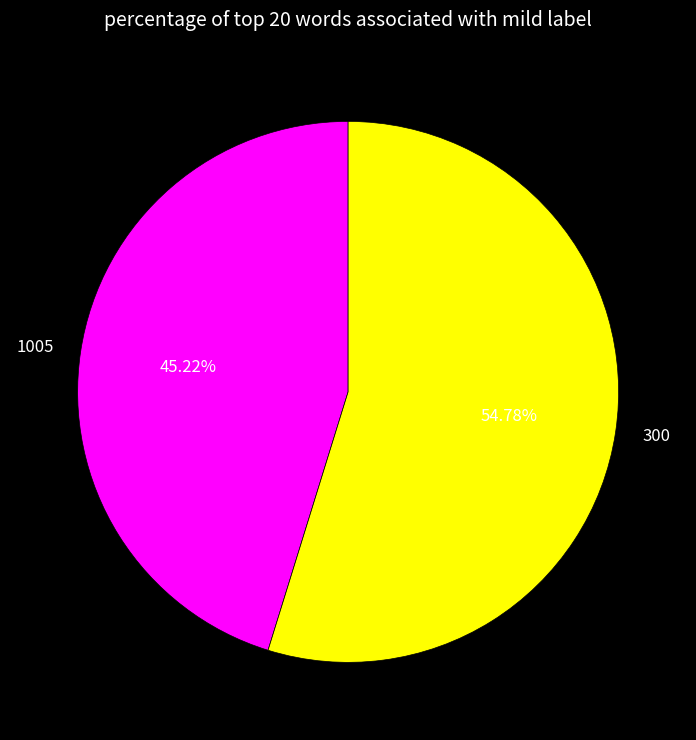

Approximately how many times larger is the value at 1005 compared to 300?

0.8